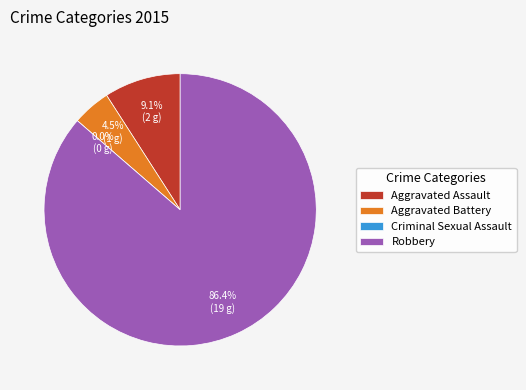

How many slices are in this pie chart?

4